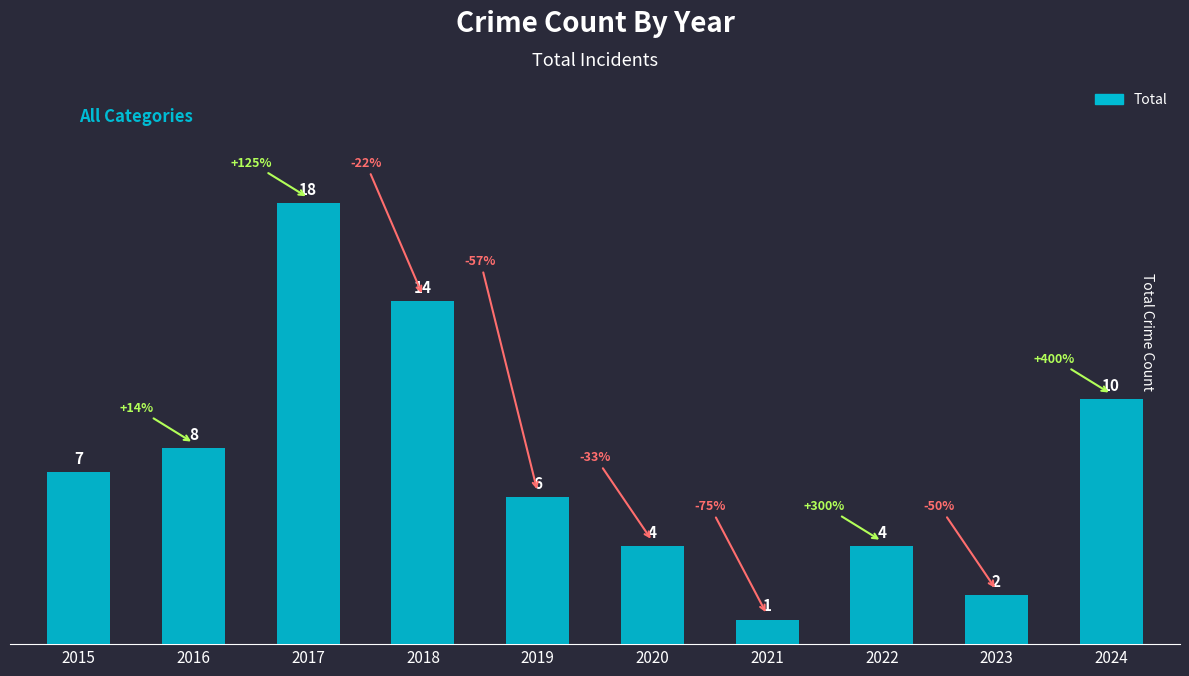

What is the minimum value shown in the chart?

1